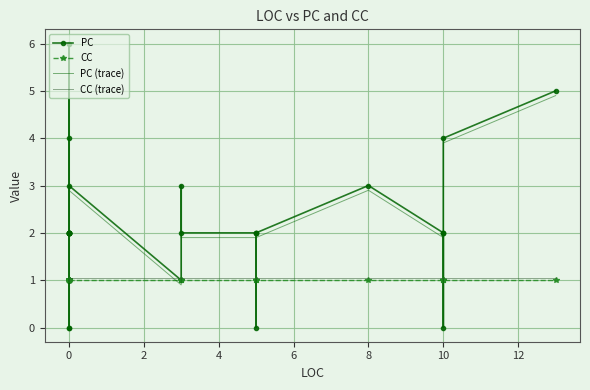

How many values in PC are above zero?

33